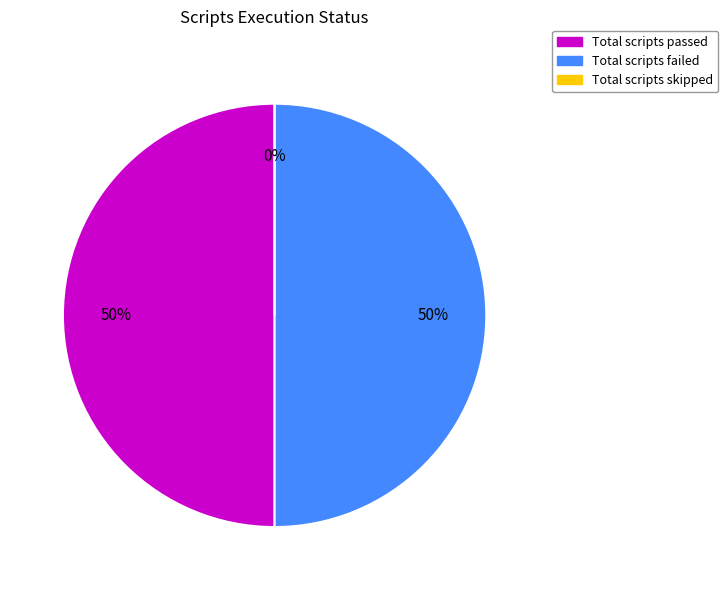

Is it true that Total scripts skipped is 0% of the pie?

True